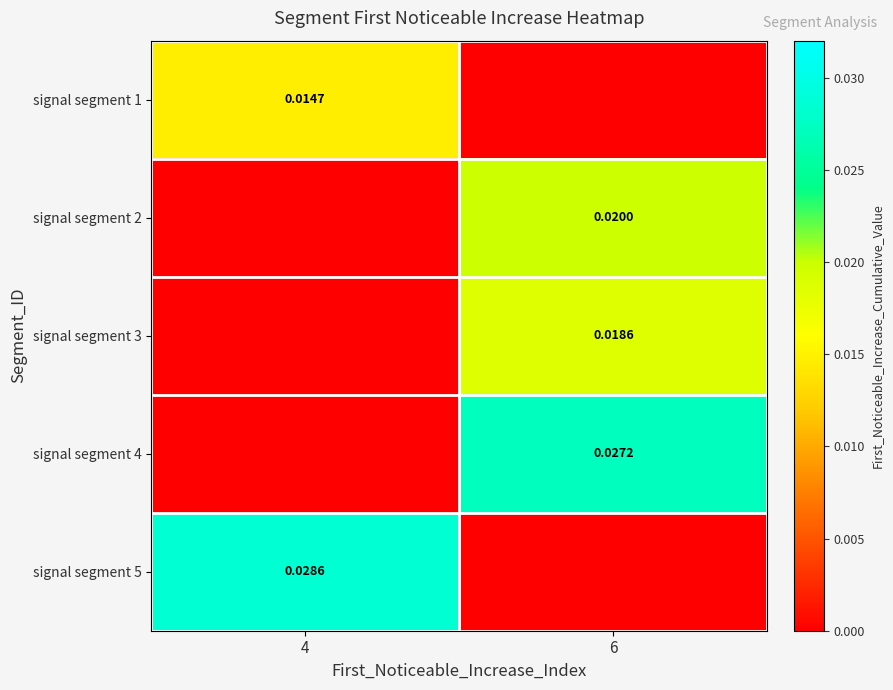

Count the number of data series in this chart.

5